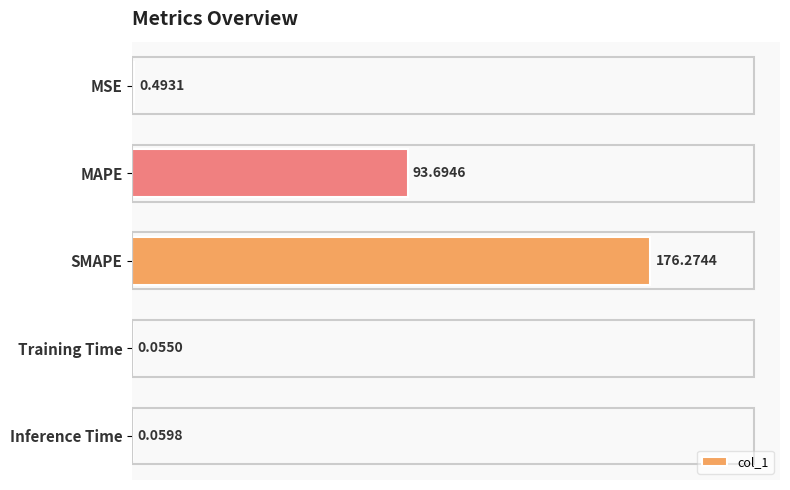

Approximately how many times larger is the value at SMAPE compared to MAPE?

1.9